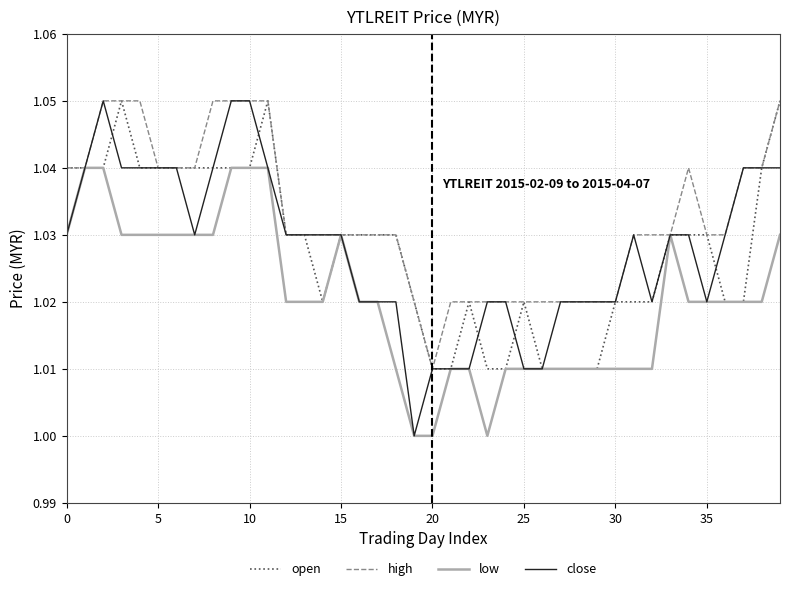

Which series has the widest spread of values?

close